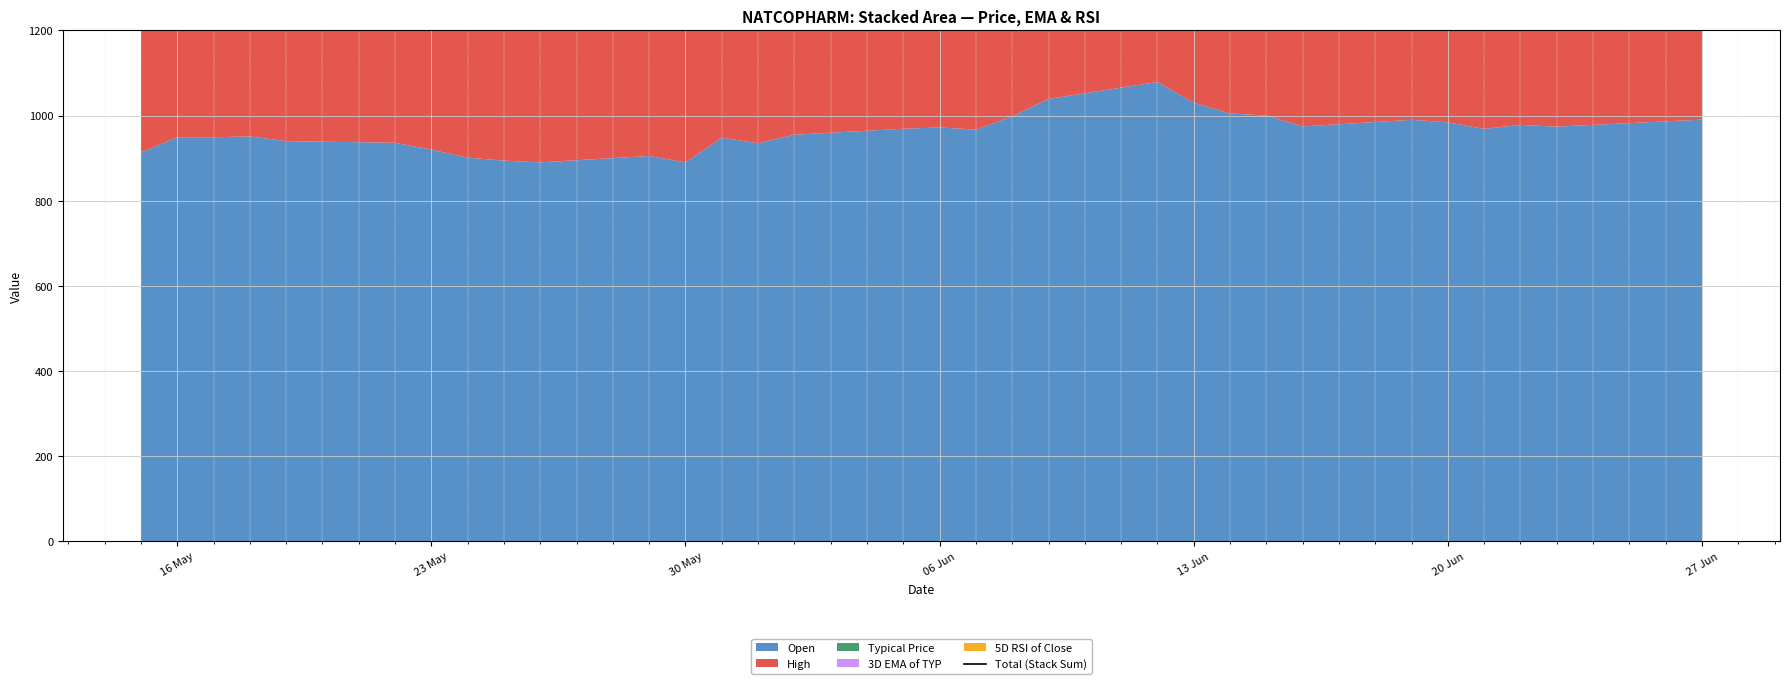

What is the difference between the maximum and minimum values?

716.0